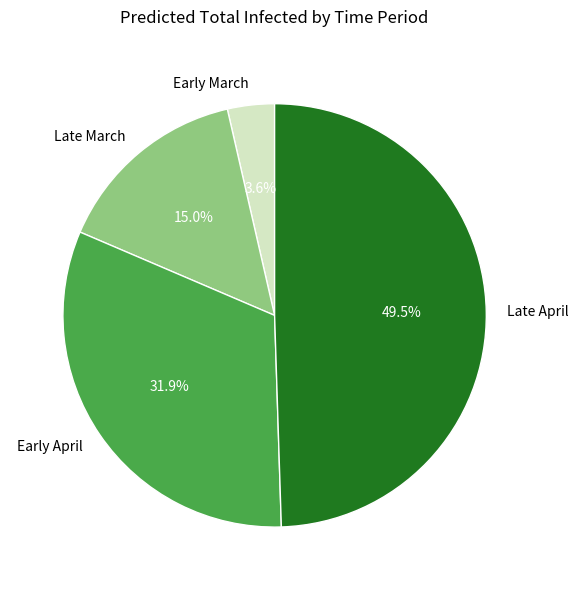

Between Early March and Early April, which is larger?

Early April